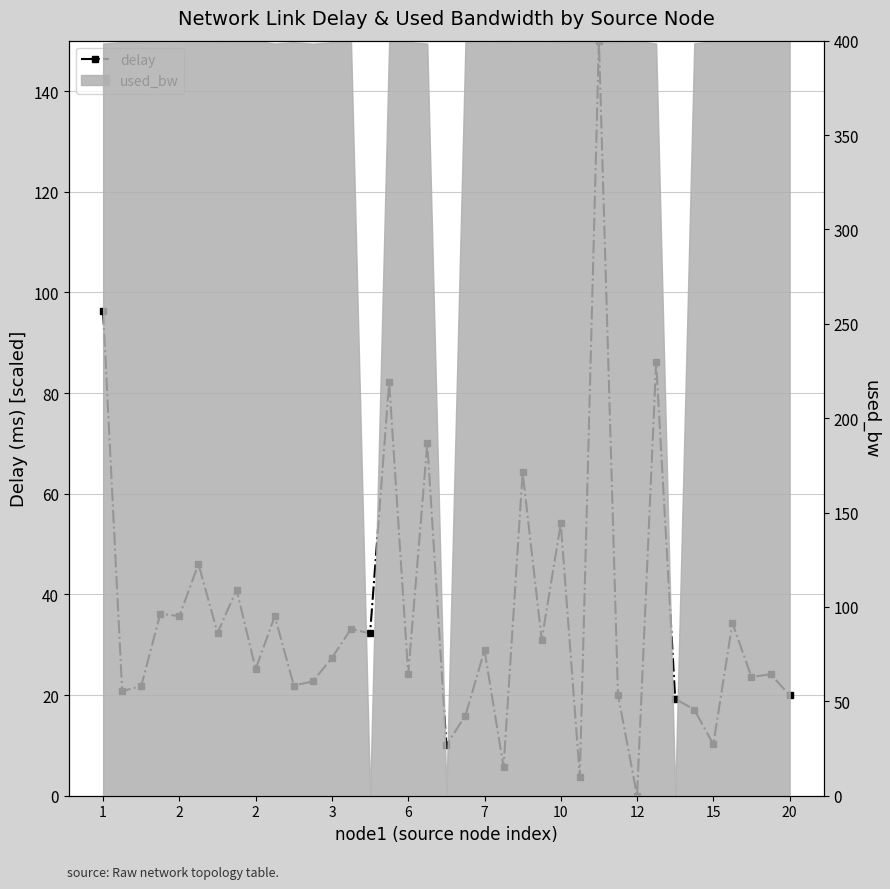

Where does the data first go above 27?

1